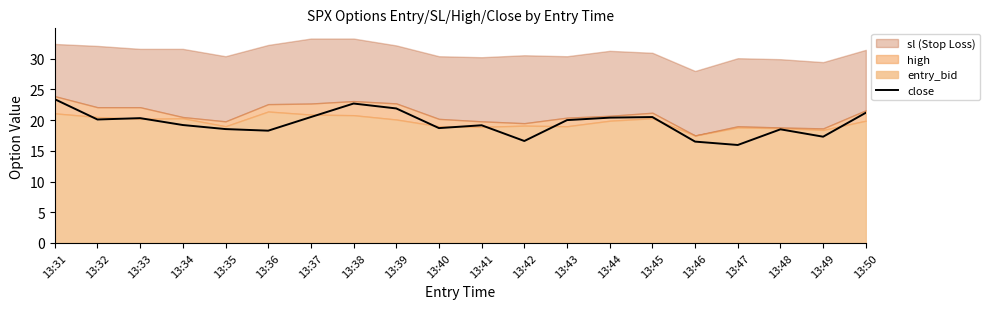

The value at 13:41 is 12.6. True or false?

False